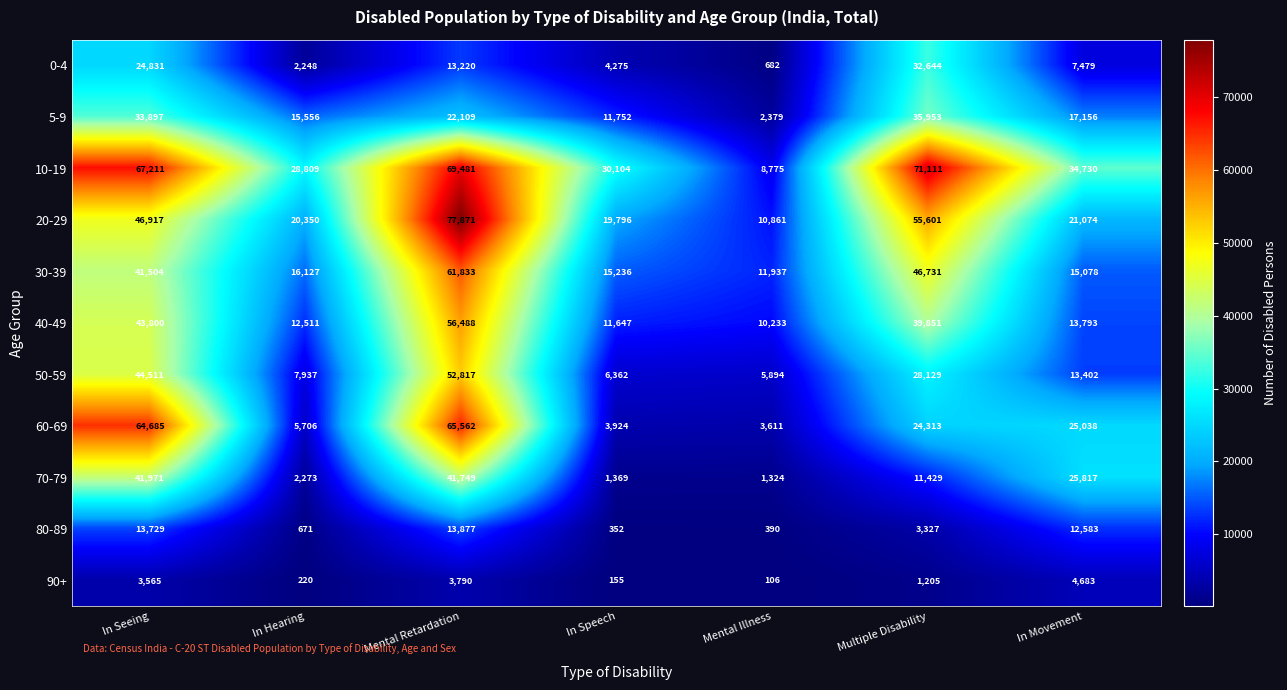

What is the sum of the 0-4 values at In Speech and Multiple Disability?

36919